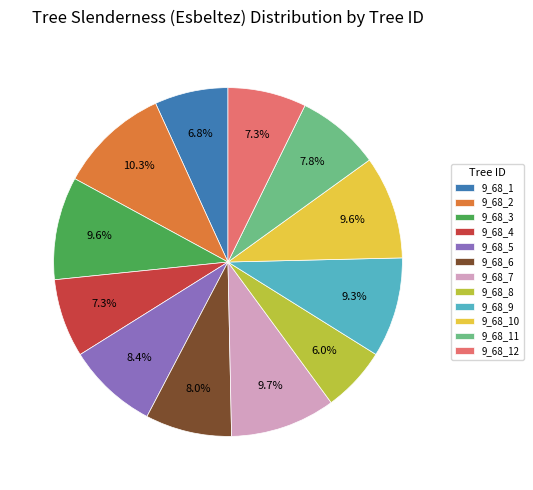

Combined, do 9_68_4 and 9_68_3 account for over 50%?

No